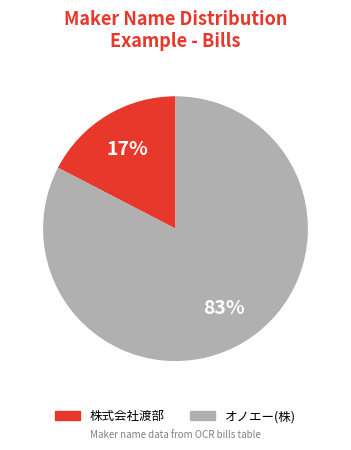

To the nearest percent, what is the average slice percentage?

50%